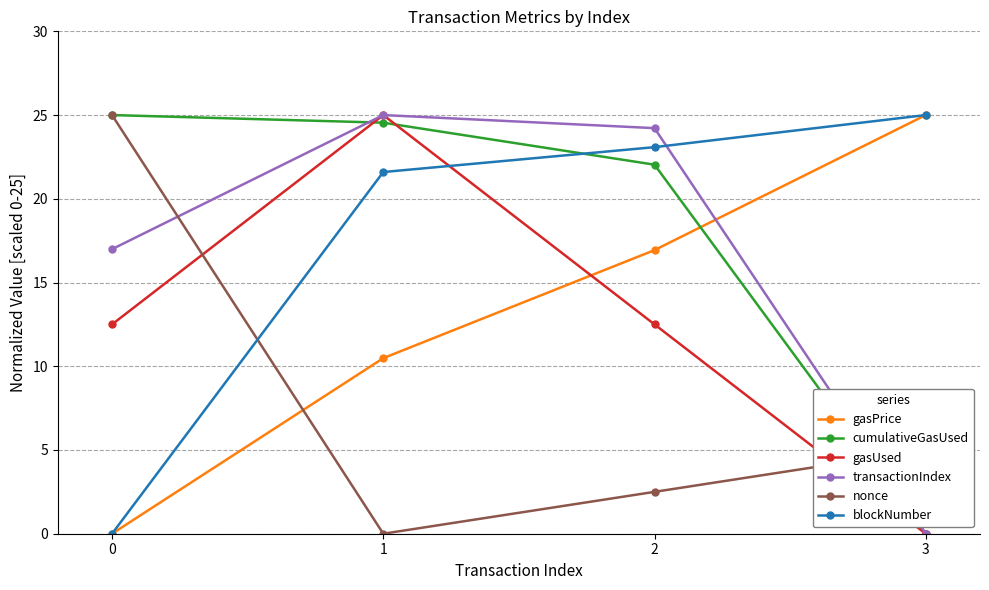

True or false: gasUsed and blockNumber intersect in this chart.

True